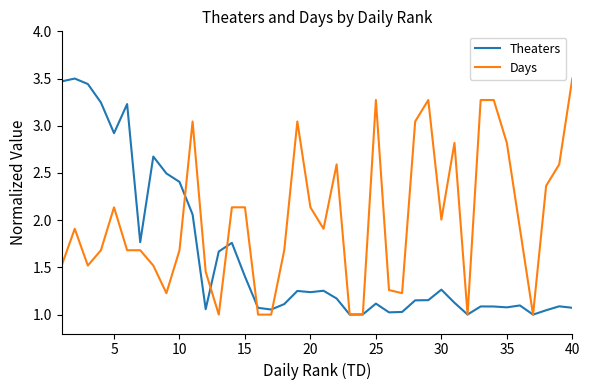

Rank the series by their average value, from highest to lowest.

Days, Theaters